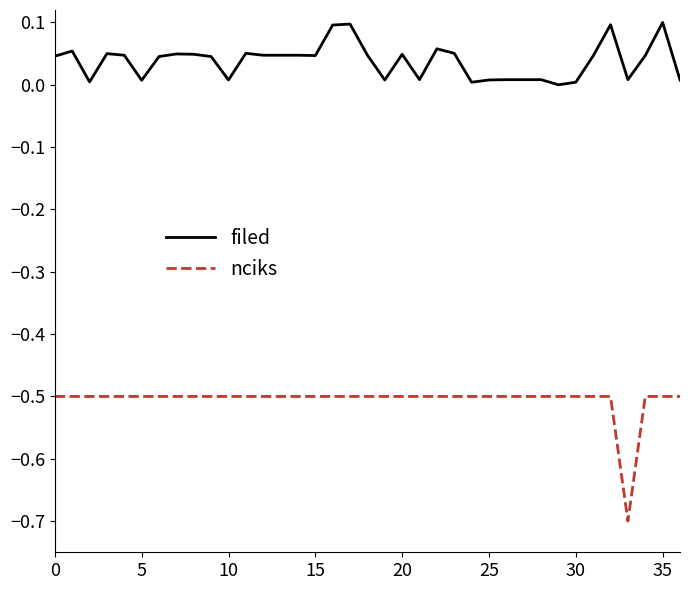

What is the smallest value displayed?

-0.7